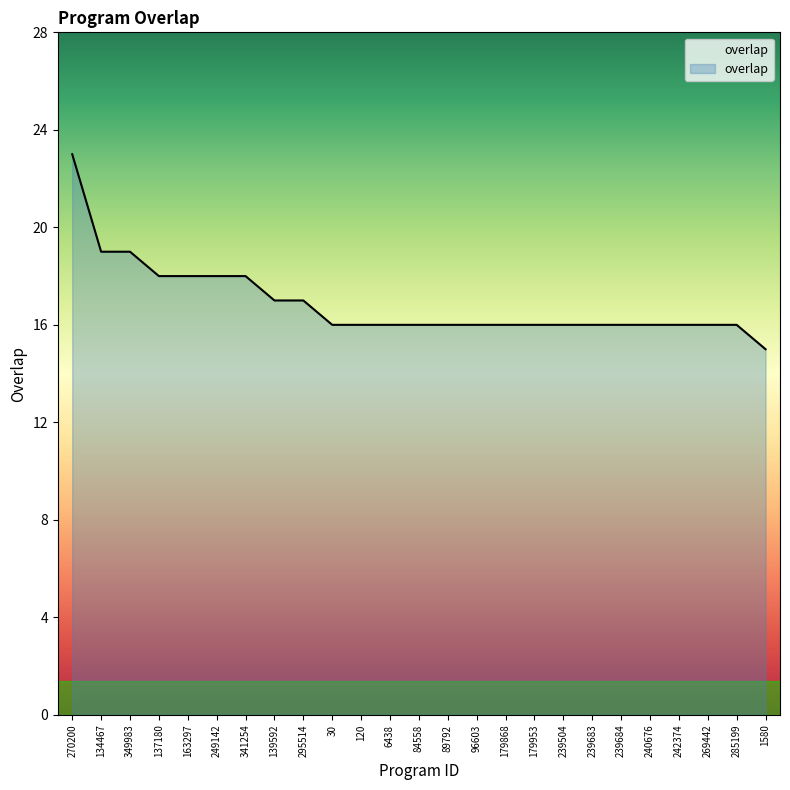

Which category has the lowest value across all series?

1580